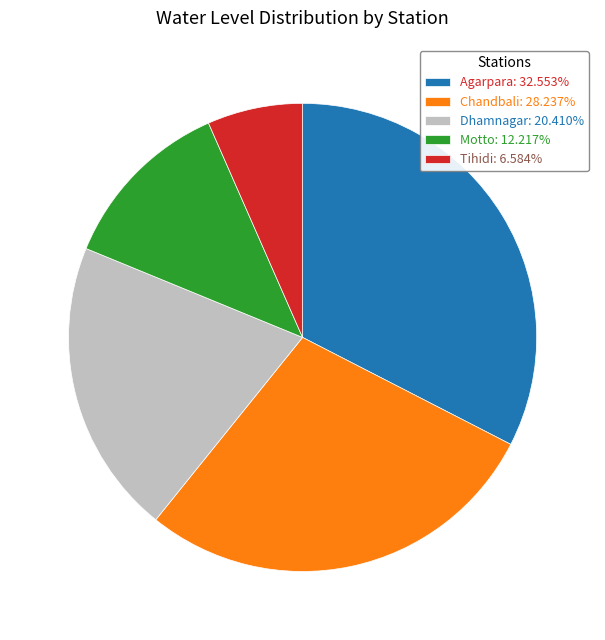

Is the sum of Tihidi: 6.584% and Agarpara: 32.553% greater than half?

No